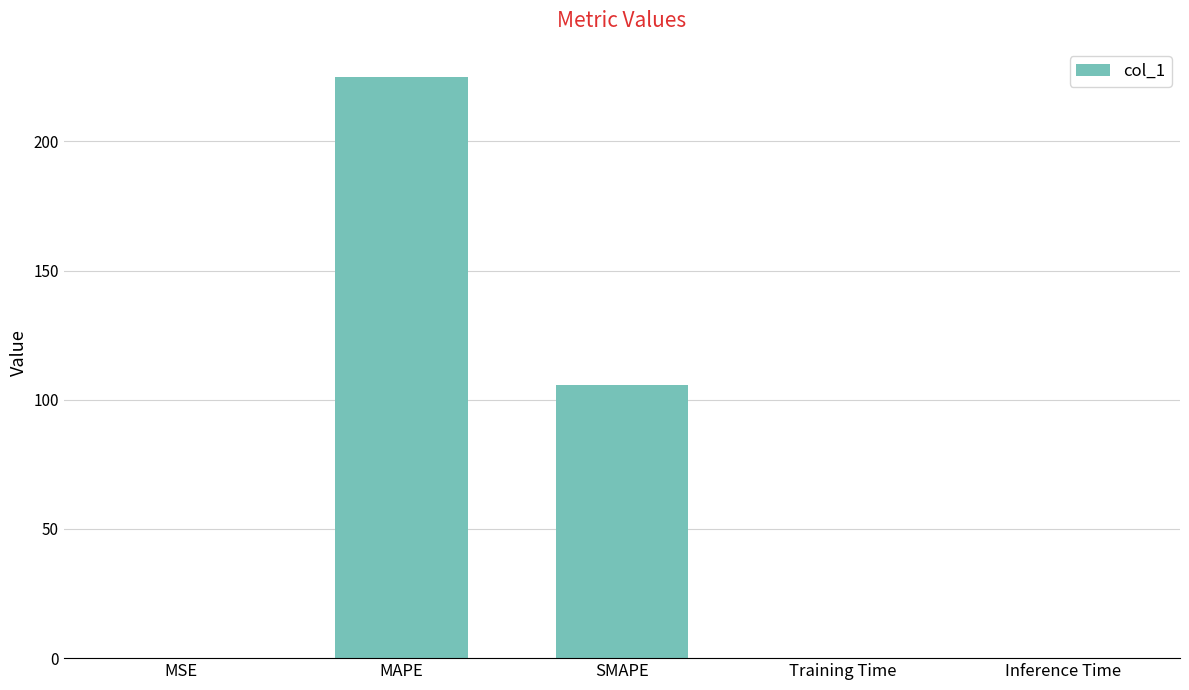

Which category has the highest value across all series?

MAPE